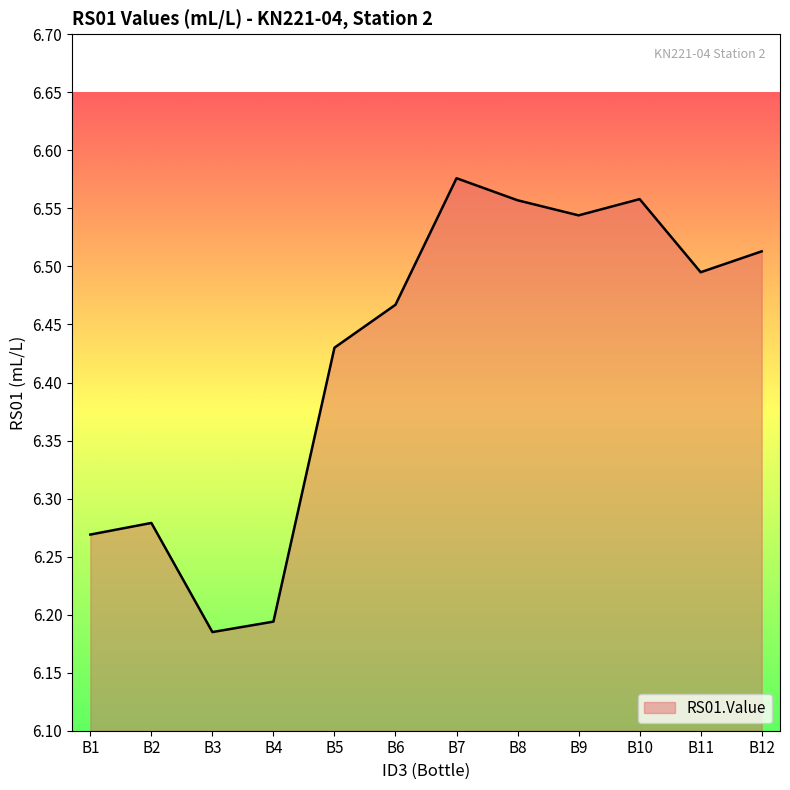

How many lines are shown in the chart?

1